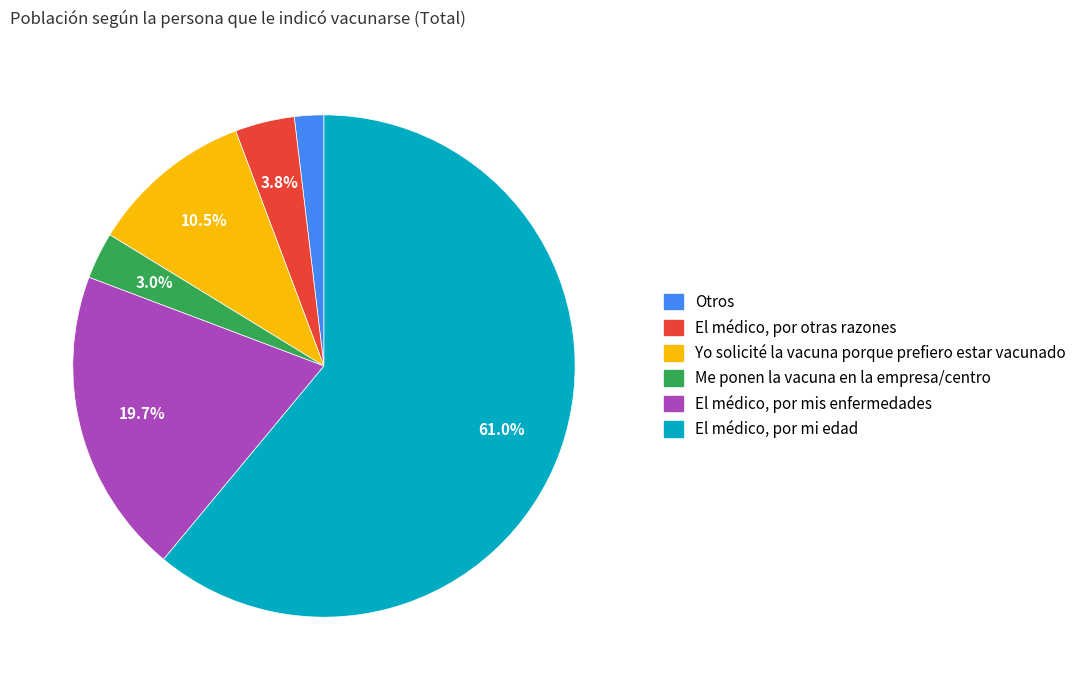

How much of the chart is everything except El médico, por mis enfermedades?

80.3%